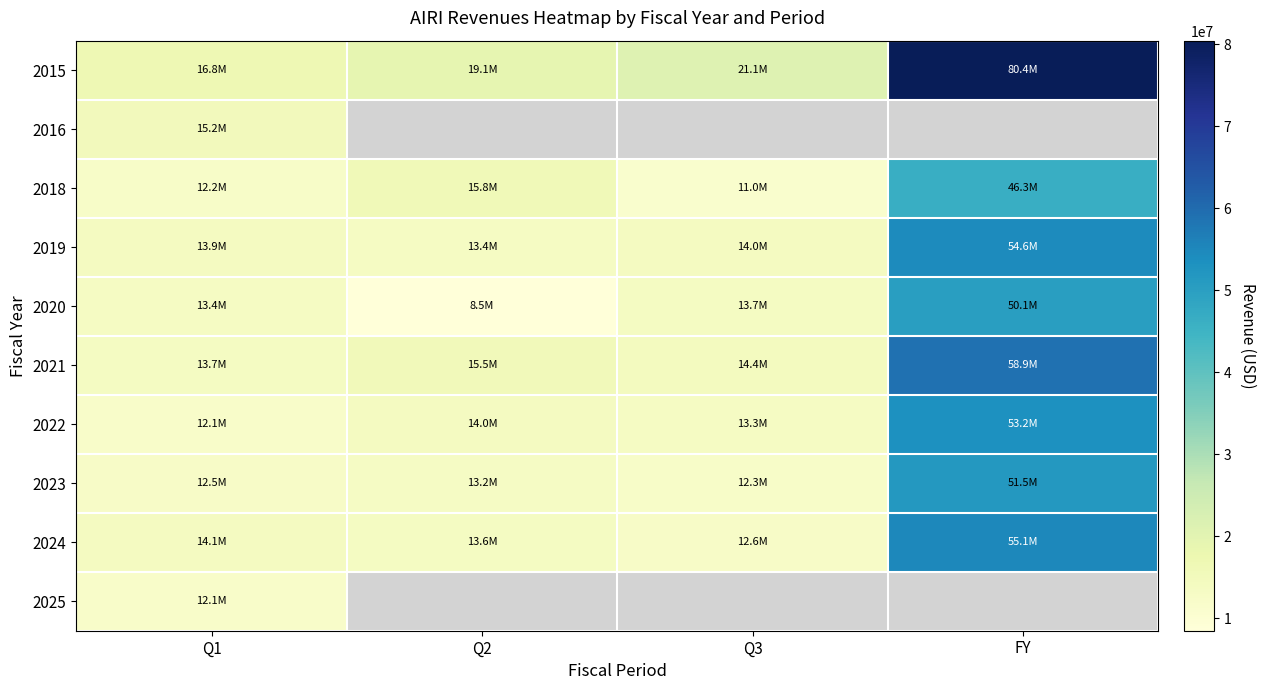

What is the sum of all 2022 values?

92586000.0